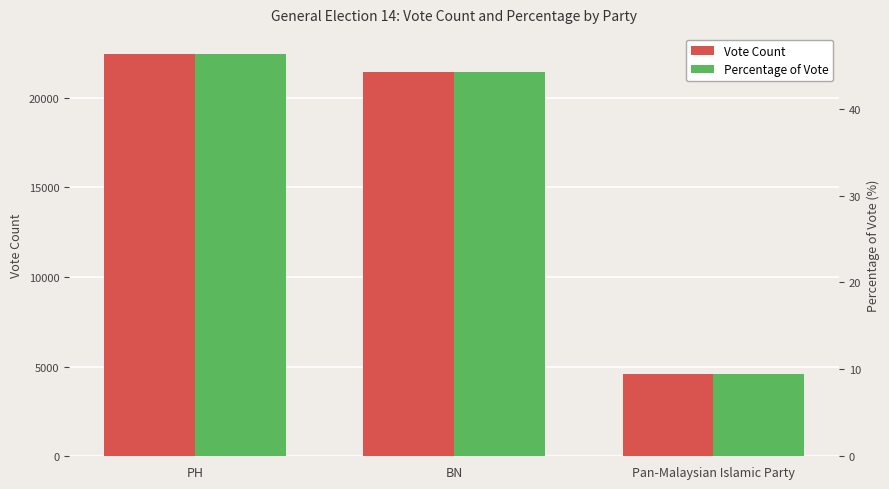

What is the sum of all Vote Count values?

48466.0